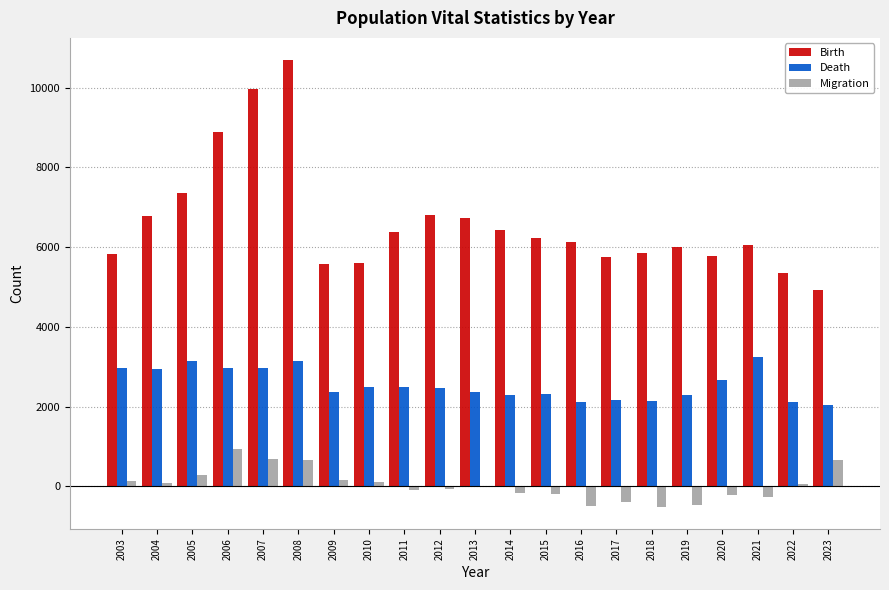

How many groups of bars are there?

21